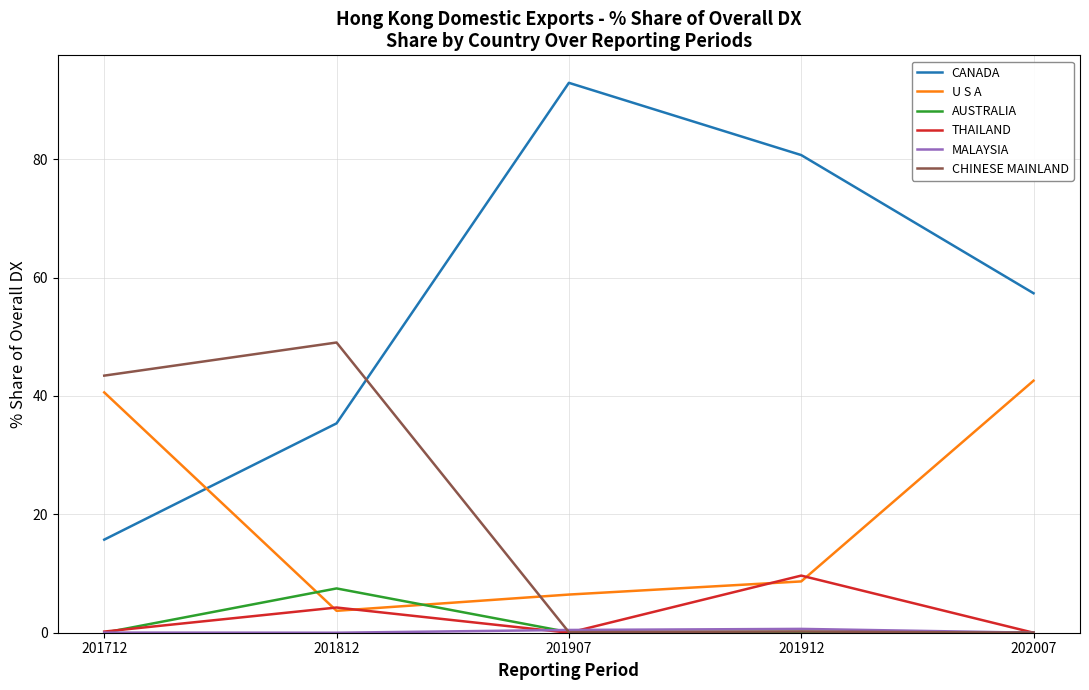

At how many categories does at least one series exceed 73?

2